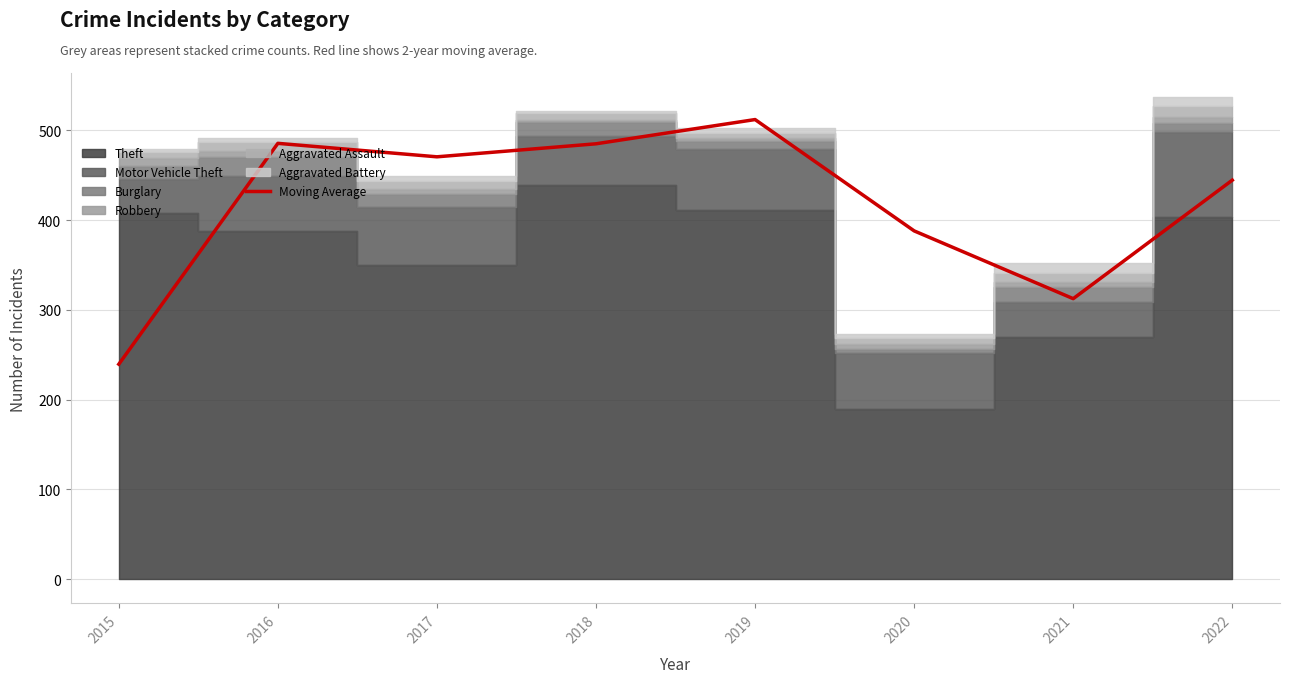

Rank the categories by value from highest to lowest.

2019, 2016, 2018, 2017, 2022, 2020, 2021, 2015